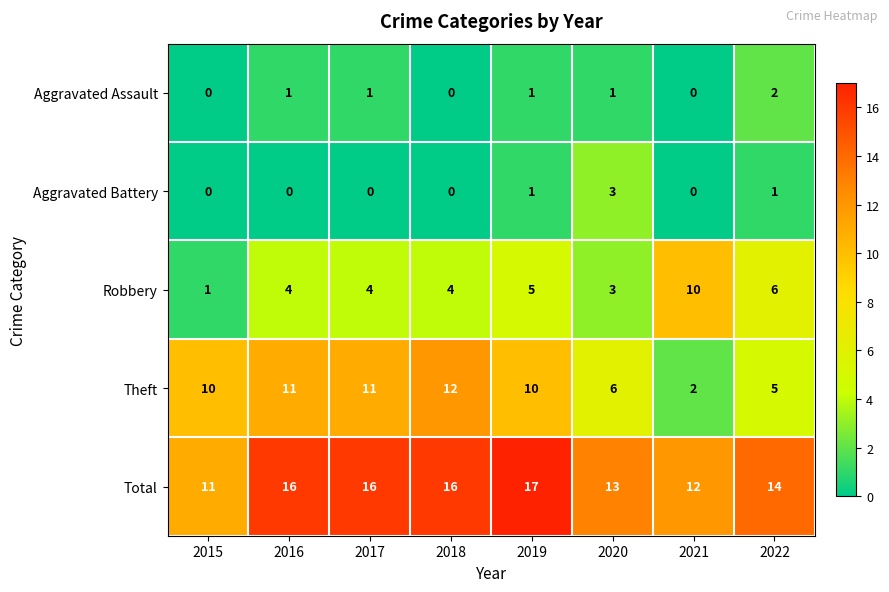

Is it true that Aggravated Assault equals 2 at 2016?

False